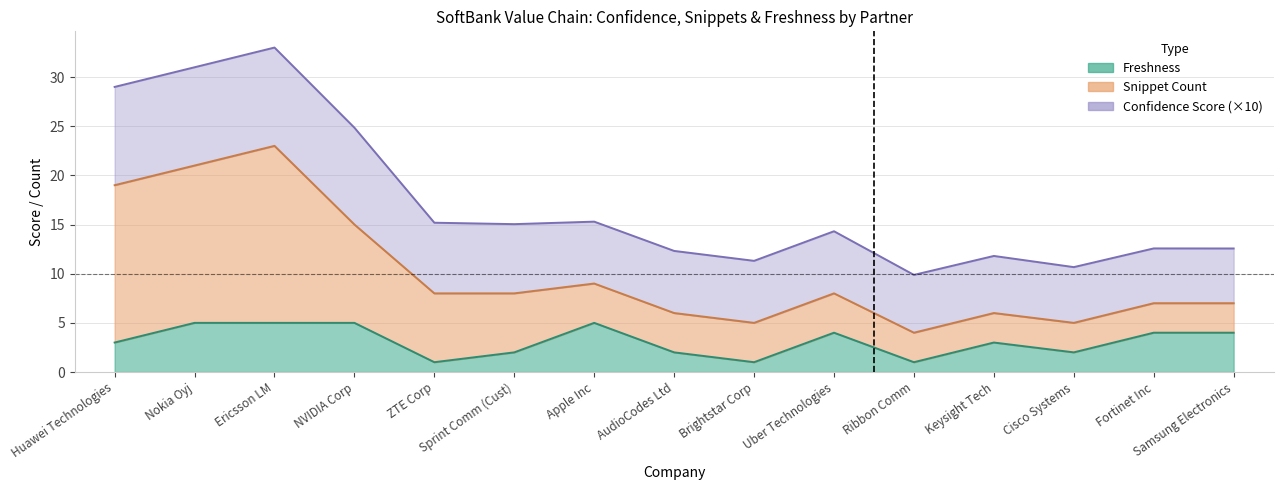

The value of snippet_count at Huawei Technologies is 38.5. True or false?

False